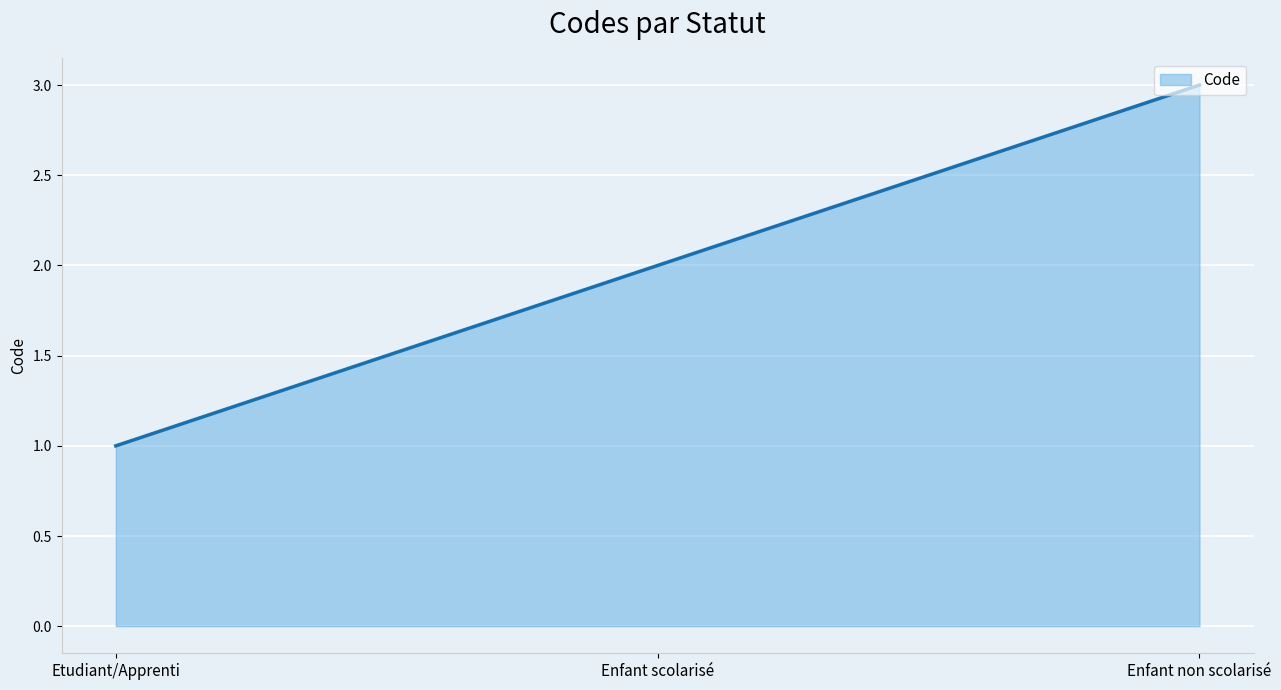

The chart shows a value of 1 at Etudiant/Apprenti. True or false?

True